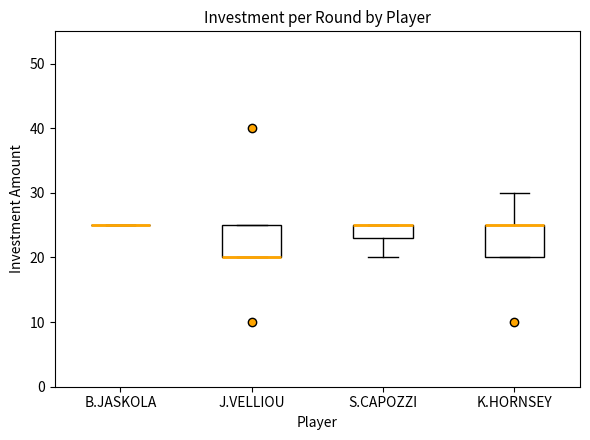

Reading left to right, transcribe this box plot: for each box, give where its median line is, the range the box spans, and where its two whiskers end, as read against the y-axis. The values are not printed on the chart, so give them approximately, as read against the axis.

B.JASKOLA: box collapsed to a line at 25, whiskers 25 to 25
J.VELLIOU: median 20 (drawn on the box's lower edge), box 20 to 25, whiskers 20 to 25
S.CAPOZZI: median 25 (drawn on the box's upper edge), box 23 to 25, whiskers 20 to 25
K.HORNSEY: median 25 (drawn on the box's upper edge), box 20 to 25, whiskers 20 to 30